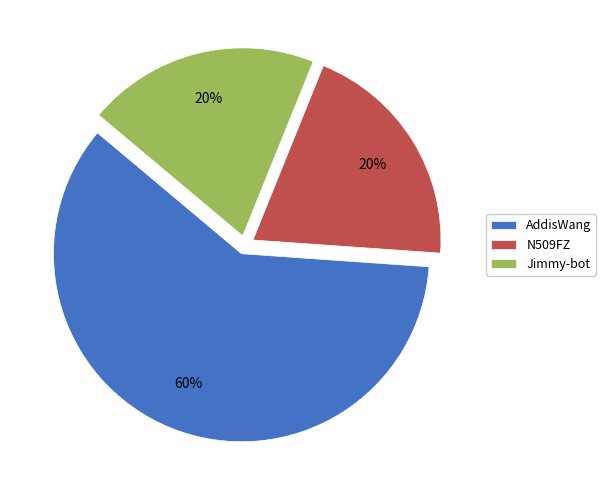

Is it true that N509FZ is 20% of the pie?

True